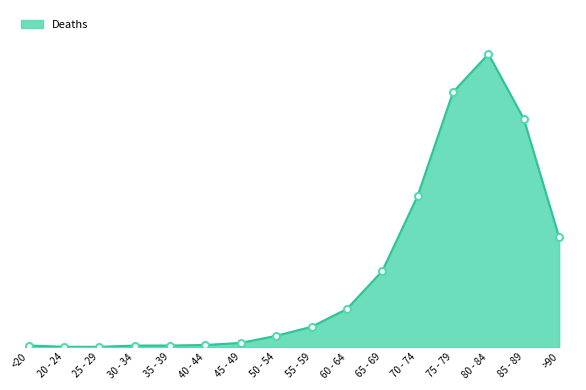

Does the chart have visible grid lines?

No